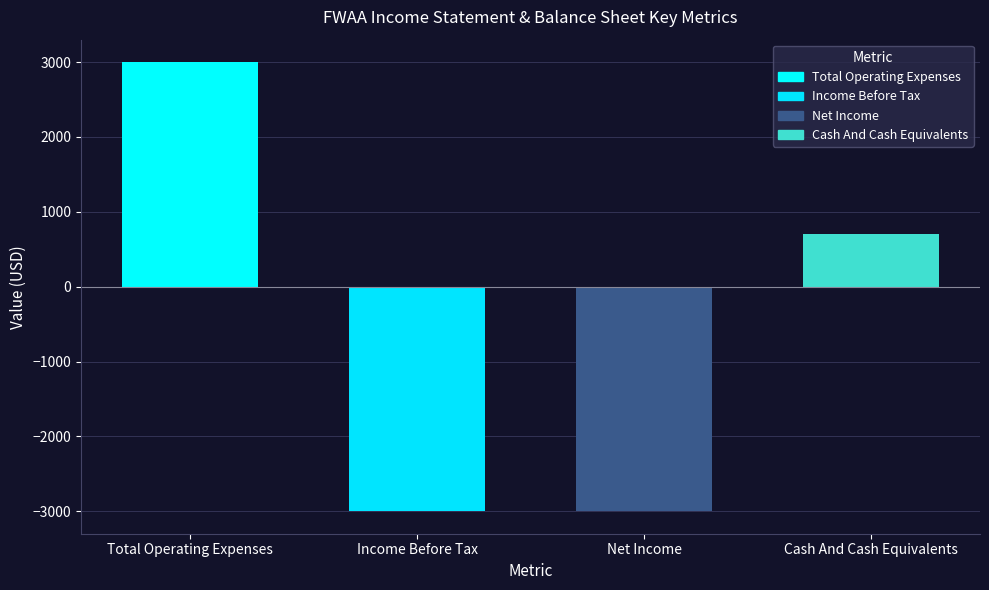

What are all the series names shown in the legend?

Total Operating Expenses, Income Before Tax, Net Income, Cash And Cash Equivalents